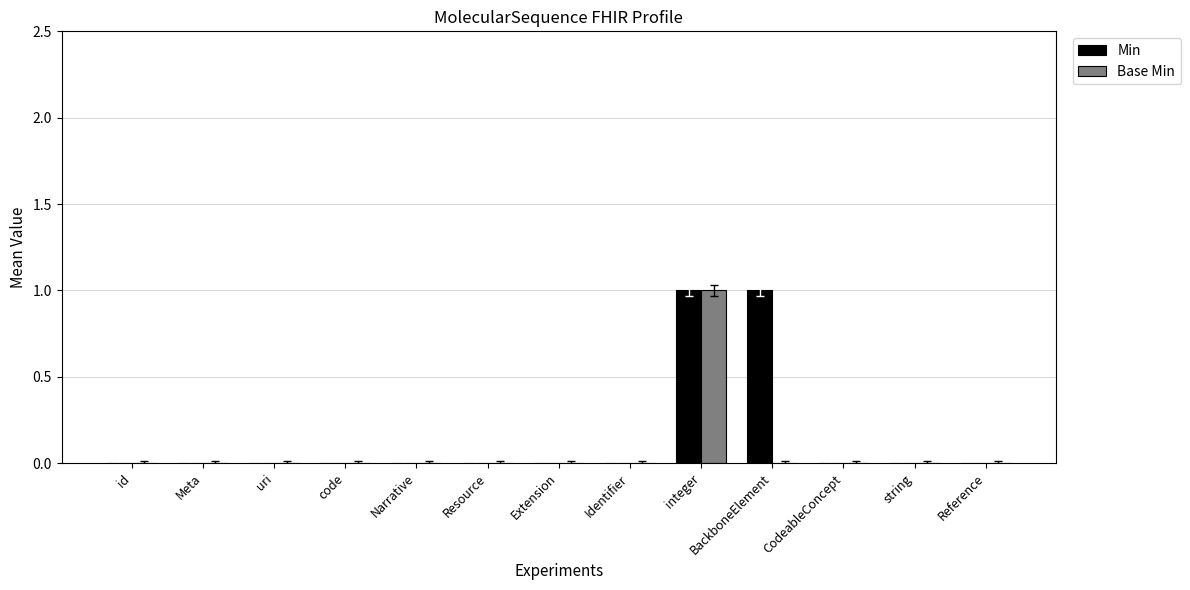

The value of Min at Meta is 1. True or false?

False